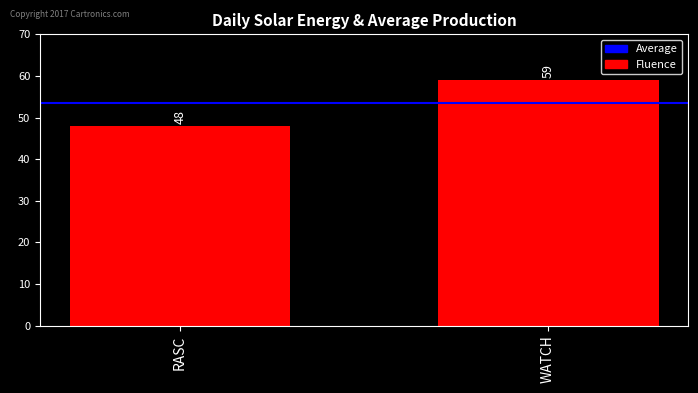

Is it true that the value at WATCH is 59?

True